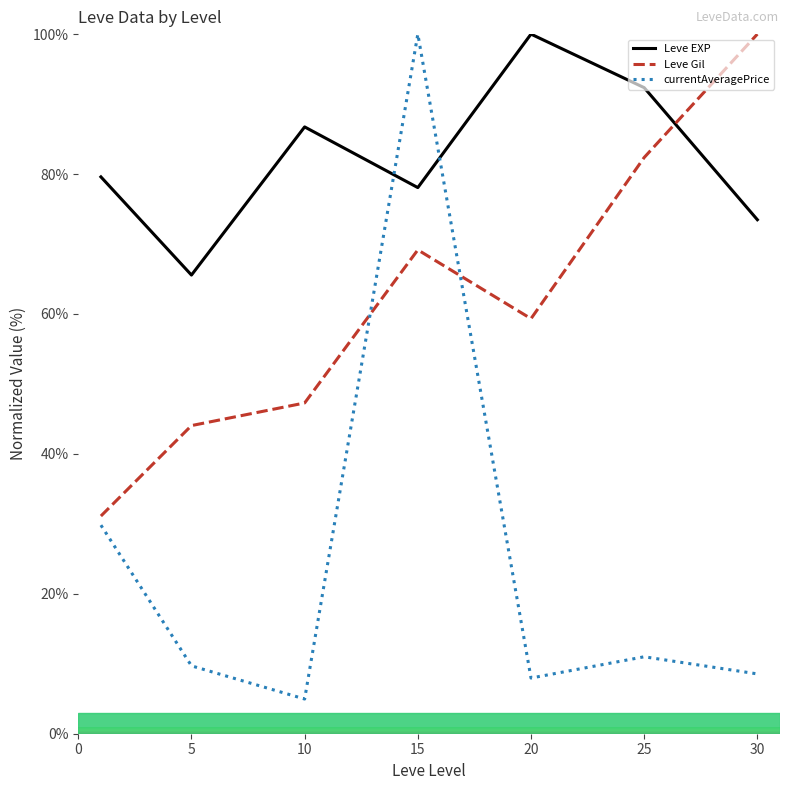

List the series in order of their overall mean, highest first.

Leve EXP, Leve Gil, currentAveragePrice